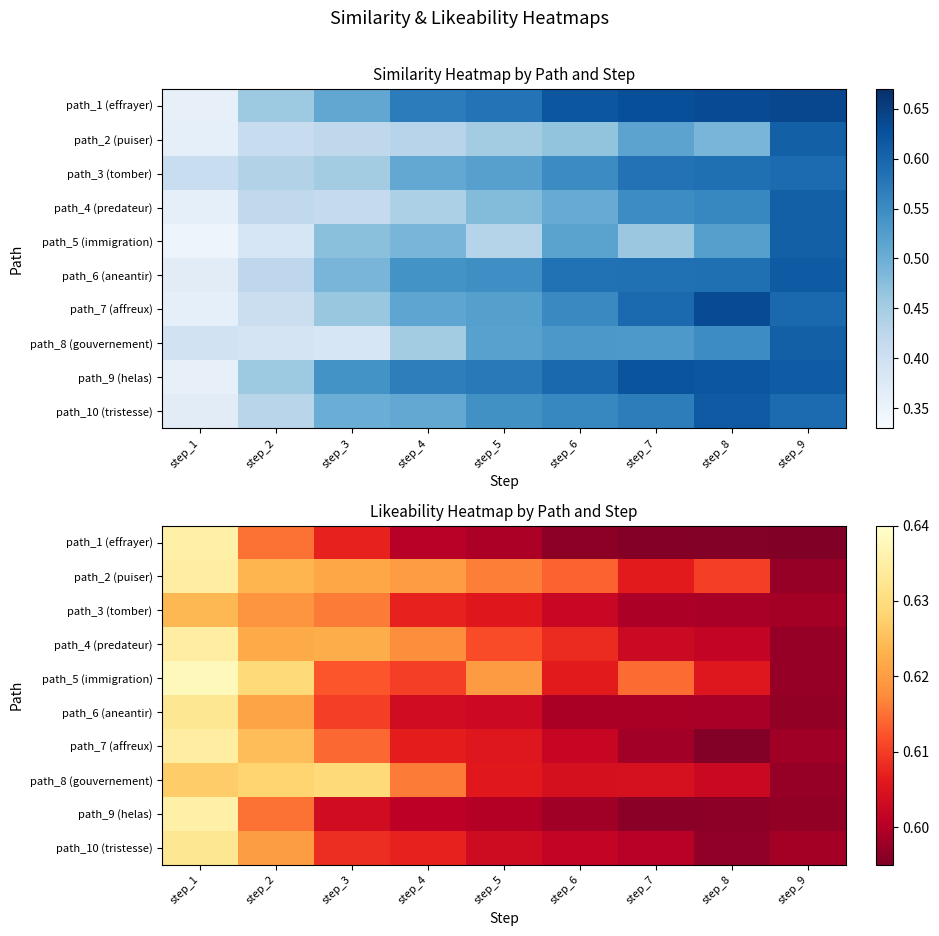

What is the greatest value displayed?

0.6